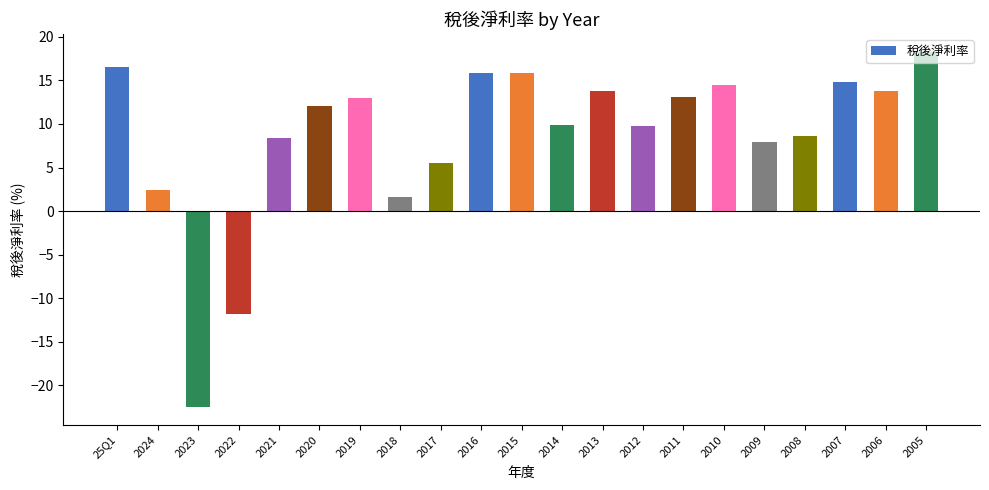

Is it true that the value at 2024 is 2.4?

True